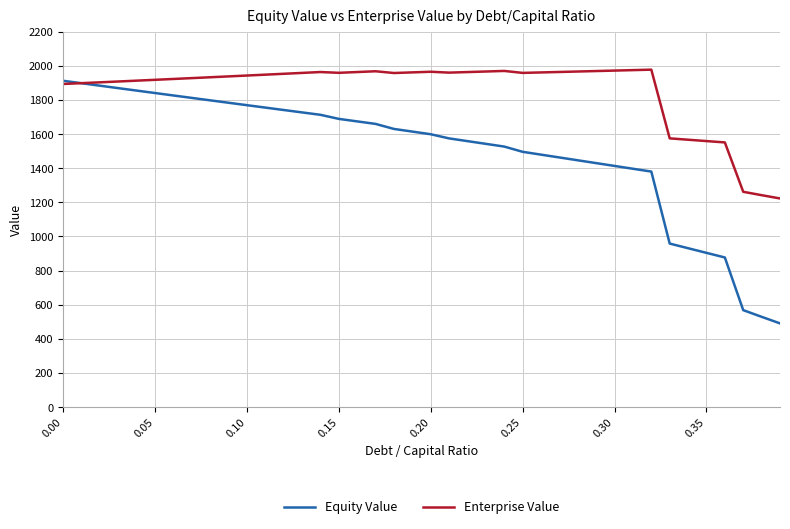

What is the maximum value for Enterprise Value?

1977.5